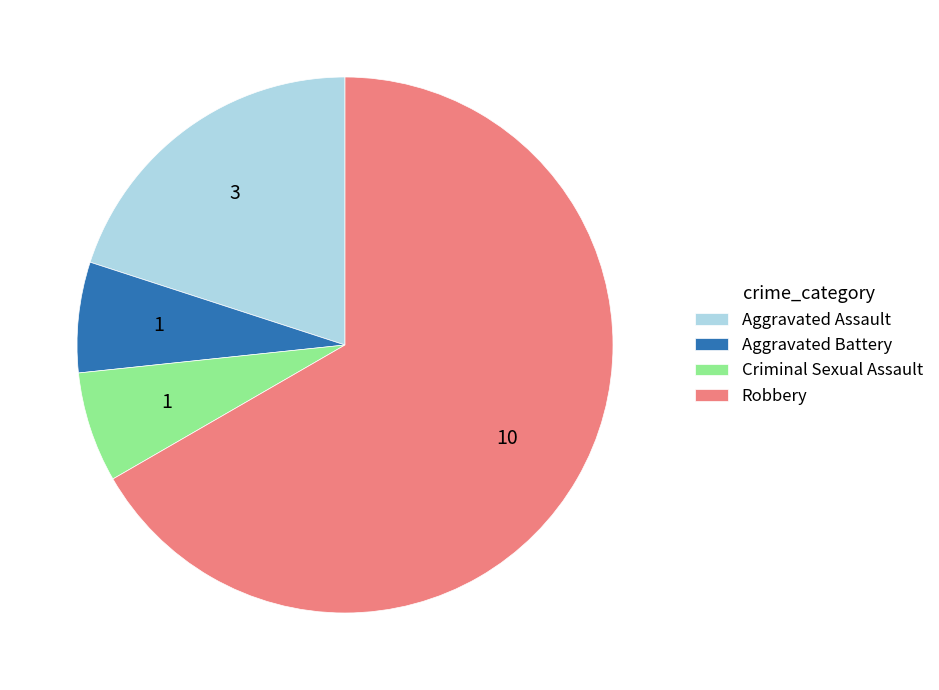

What is the largest slice in the pie chart?

Robbery